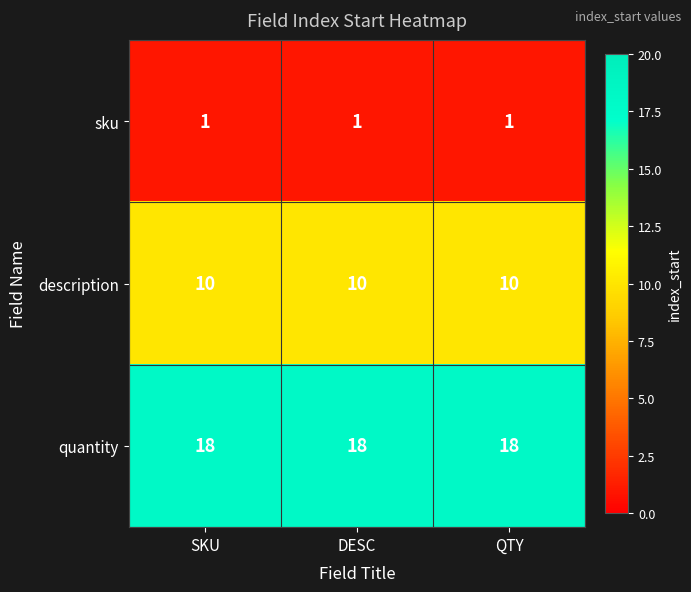

Which series has the largest total across all categories?

quantity